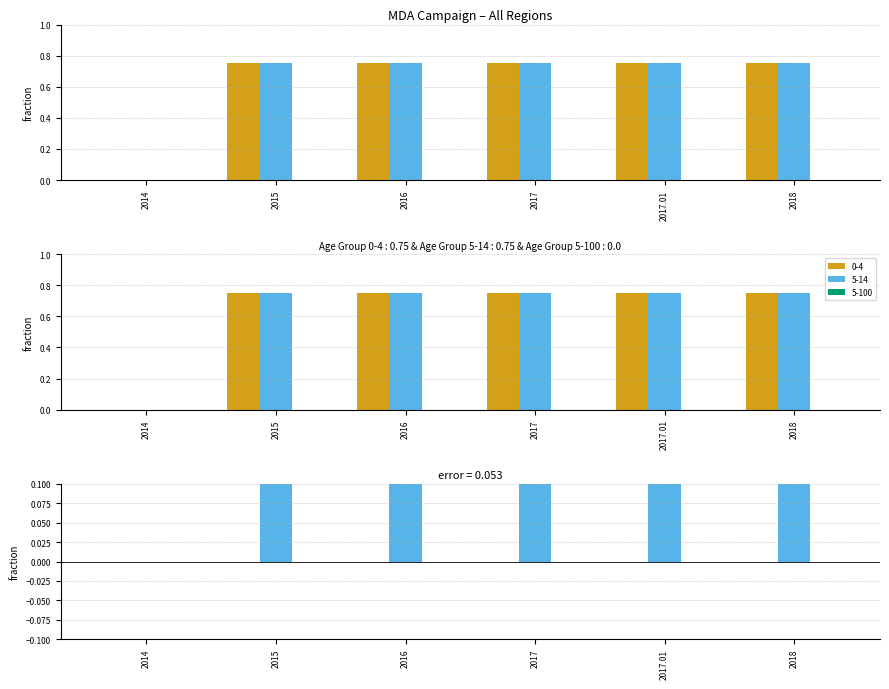

At which category does the chart reach its minimum across all series?

2014